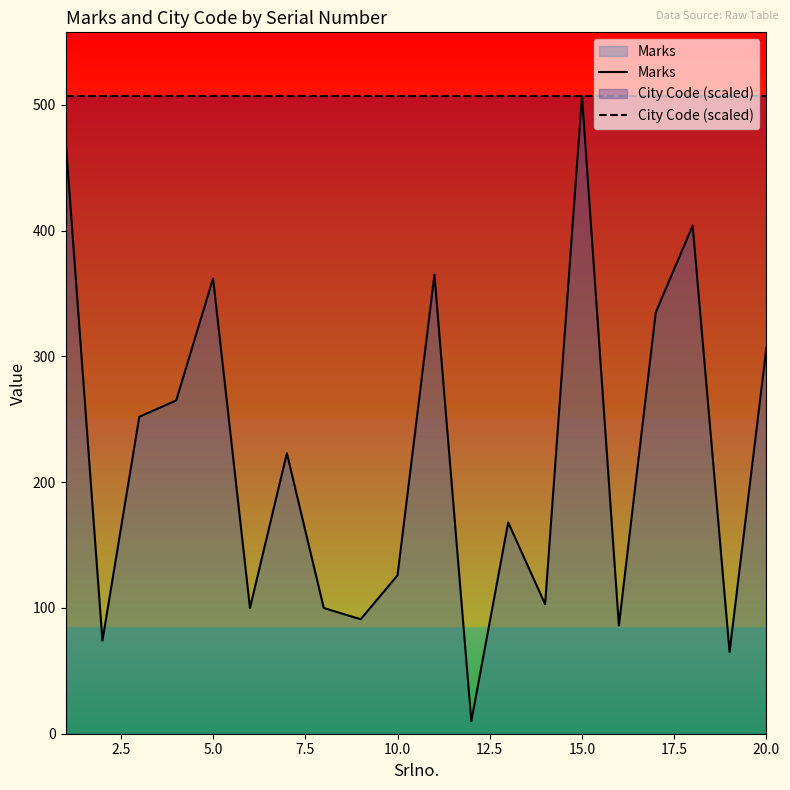

What is the greatest value displayed?

507